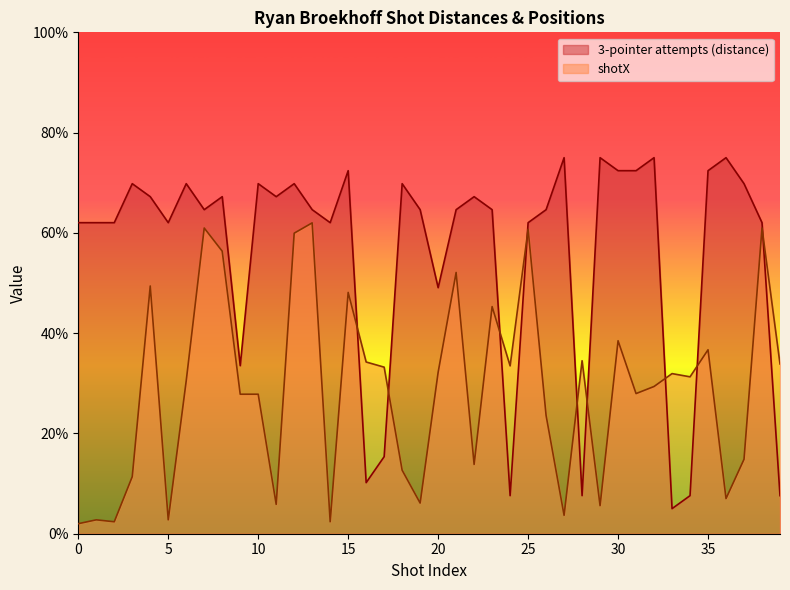

At how many categories does at least one series exceed 64?

24